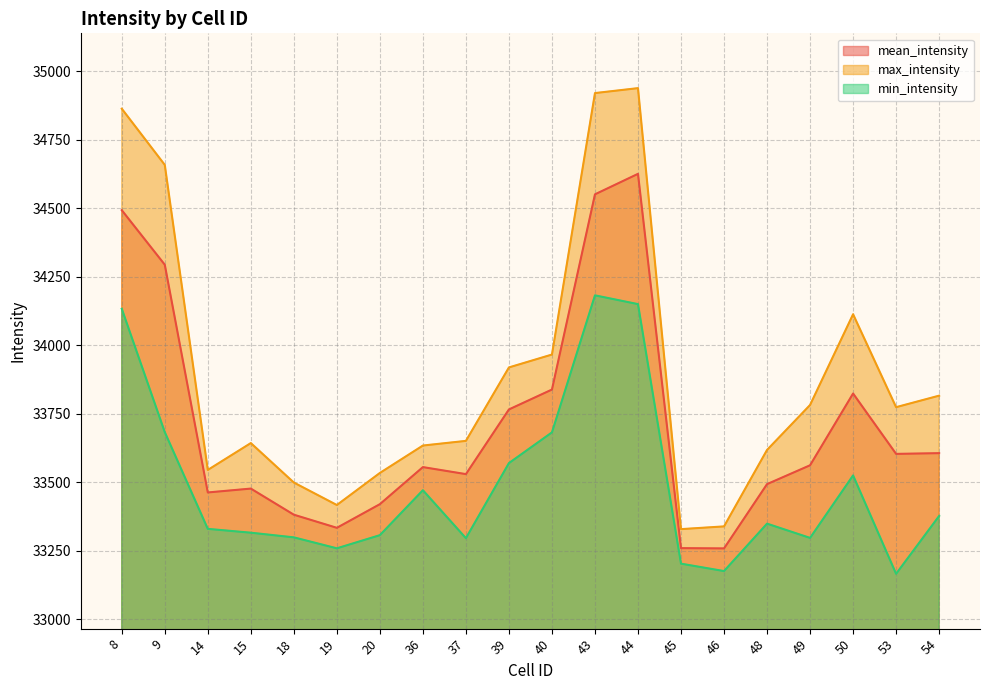

Between 15 and 54, which is larger?

54